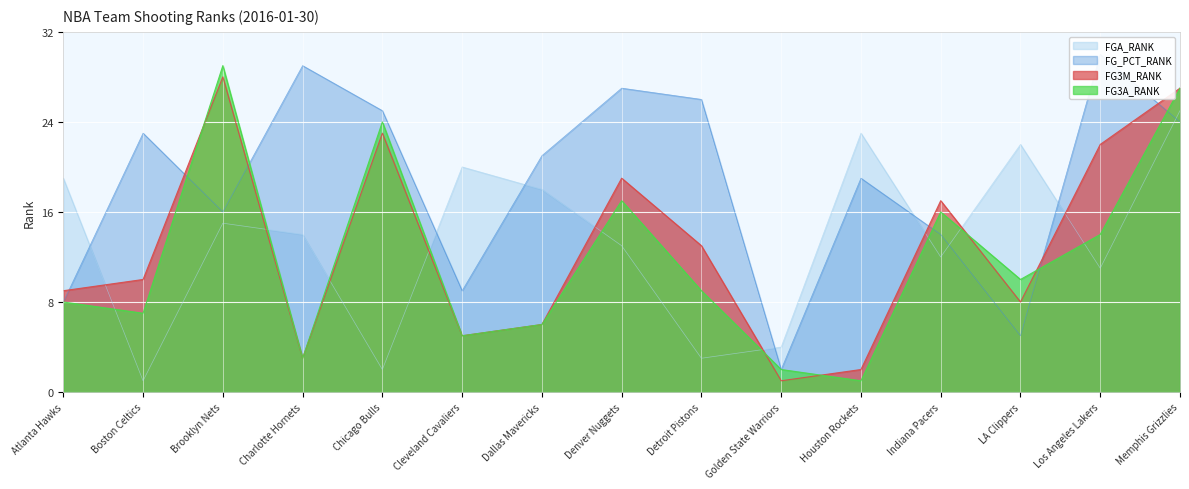

Between which two adjacent categories do FGA_RANK and FG3A_RANK first intersect?

Atlanta Hawks and Boston Celtics